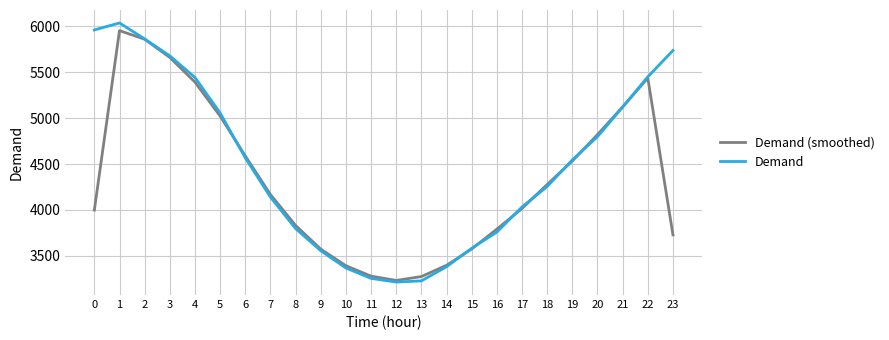

List the series in order of their overall mean, lowest first.

Demand (smoothed), Demand